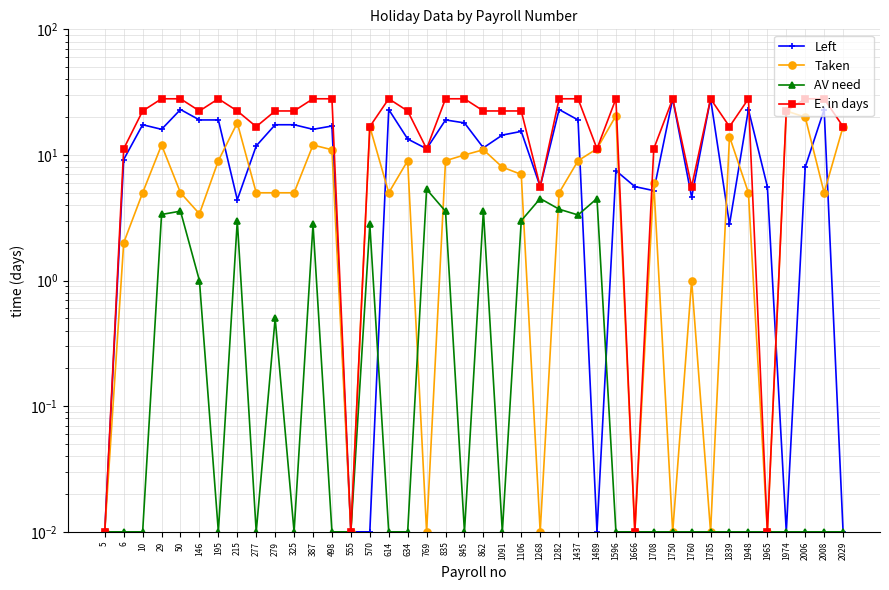

Where does the Left series first go above 14?

10